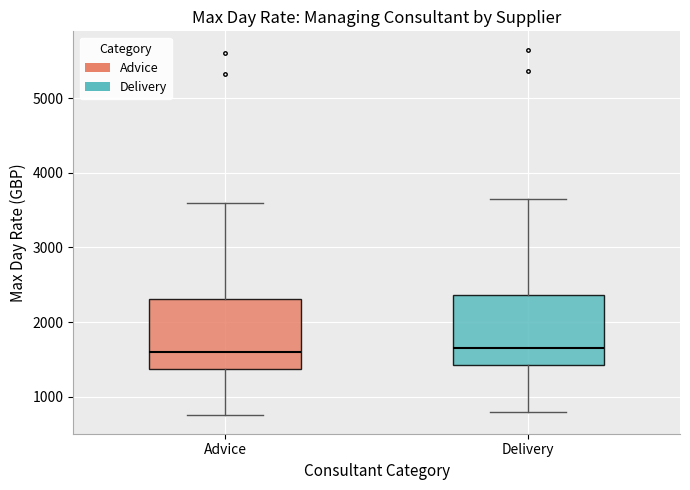

Reading left to right, read every box against the y-axis: the position of its median line, the range the box covers, and the ends of its whiskers. The values are not printed on the chart, so give them approximately, as read against the axis.

Advice: median 1600, box 1400 to 2300, whiskers 800 to 3600
Delivery: median 1700, box 1400 to 2400, whiskers 800 to 3700